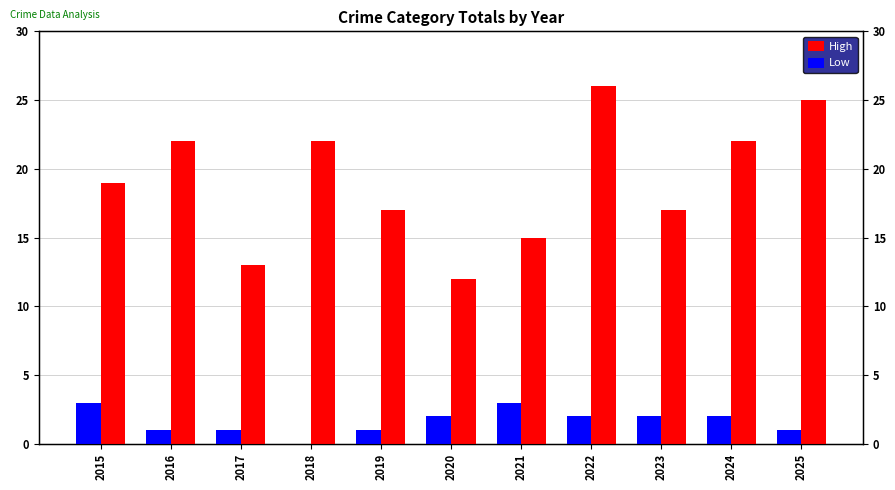

Reading right to left, transcribe all the data shown in this chart.

High: 25	22	17	26	15	12	17	22	13	22	19
Low: 1	2	2	2	3	2	1	0	1	1	3